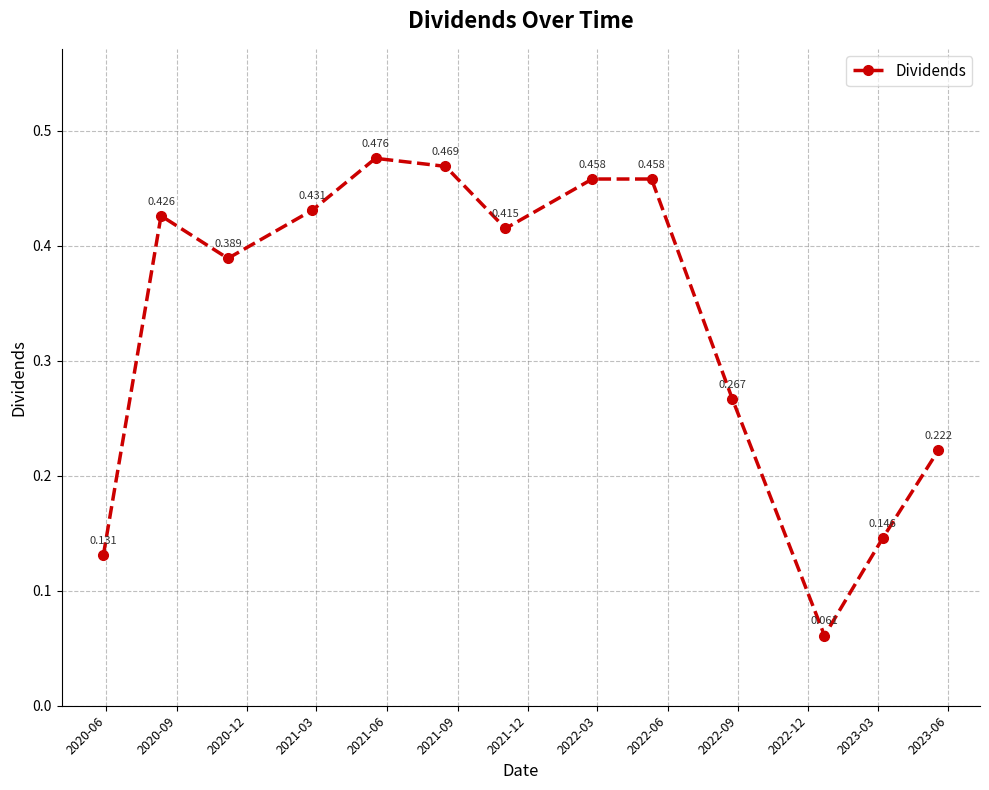

True or false: there are more than 0 points higher than both neighbors.

True